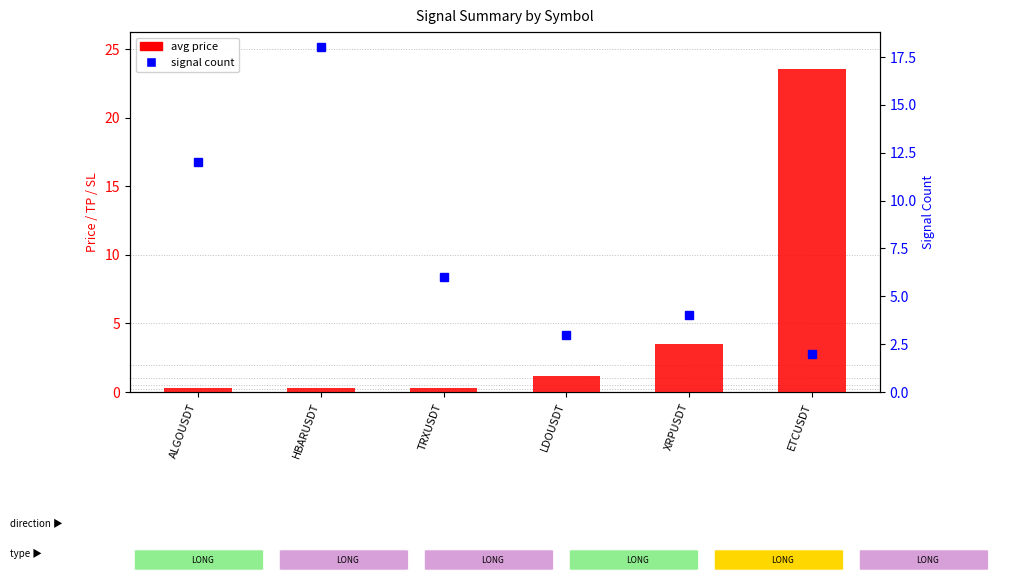

What is the smallest value displayed?

0.3